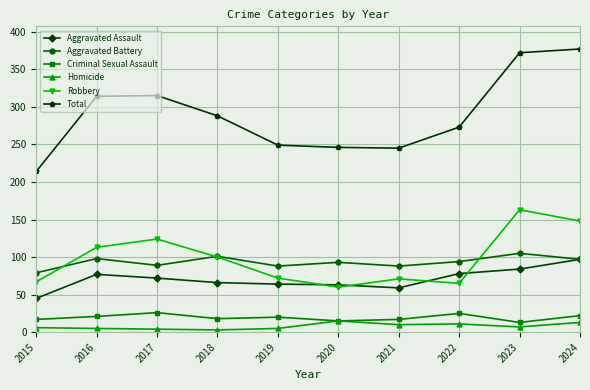

What is the difference between the second highest and minimum values in the Homicide series?

10